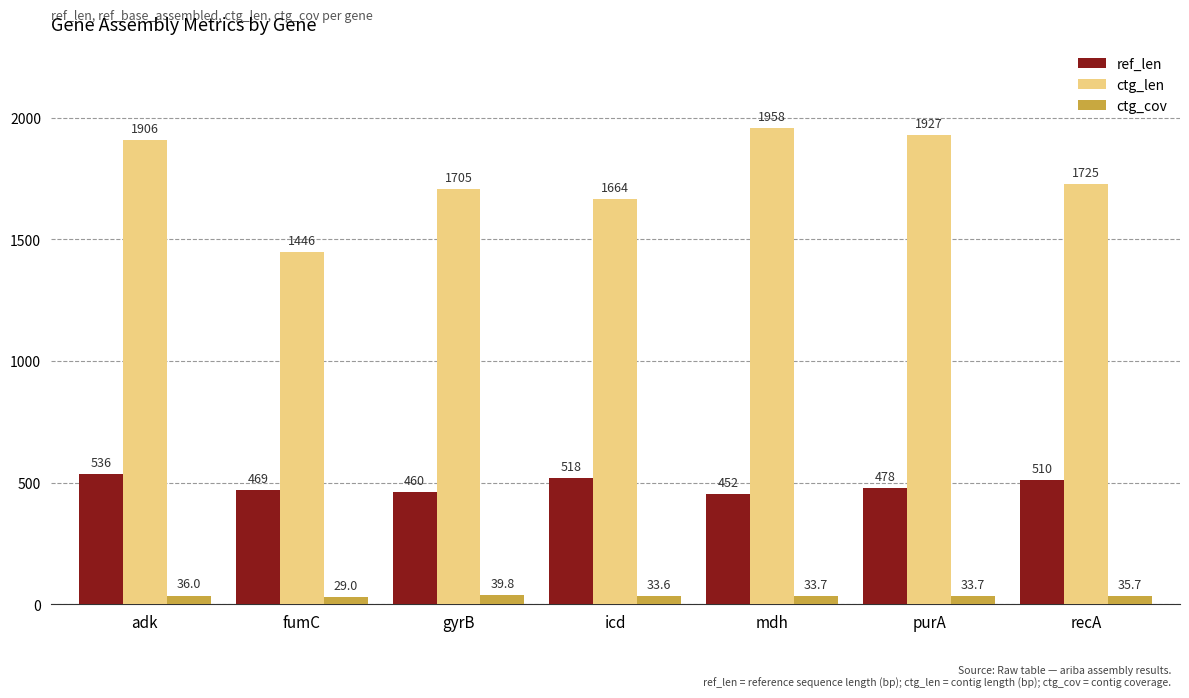

At gyrB, list the series in order from smallest to largest.

ctg_cov, ref_len, ctg_len